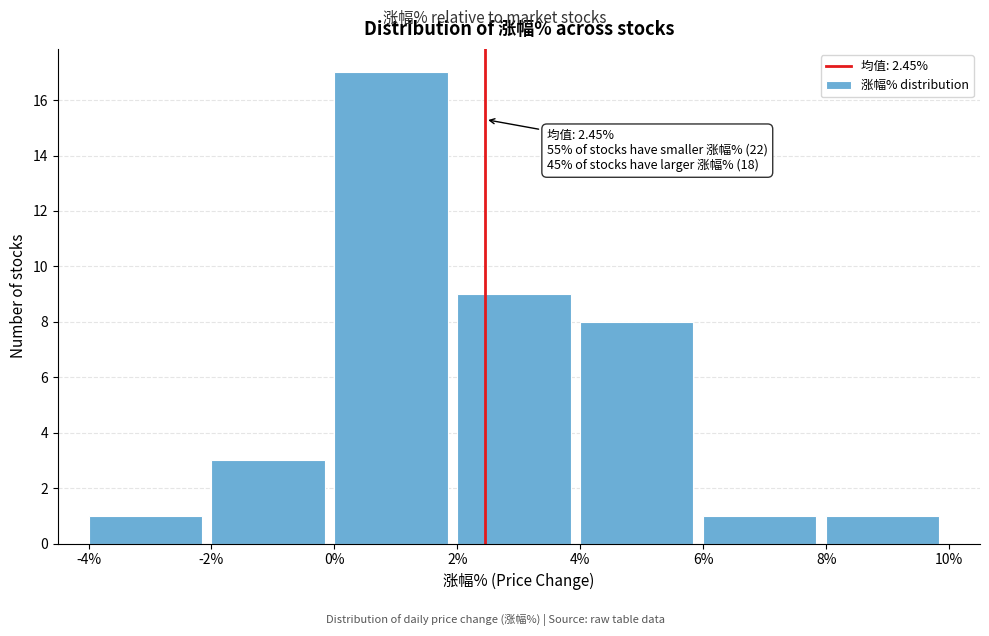

Which range on the x-axis has the tallest bar?

0% to 2%